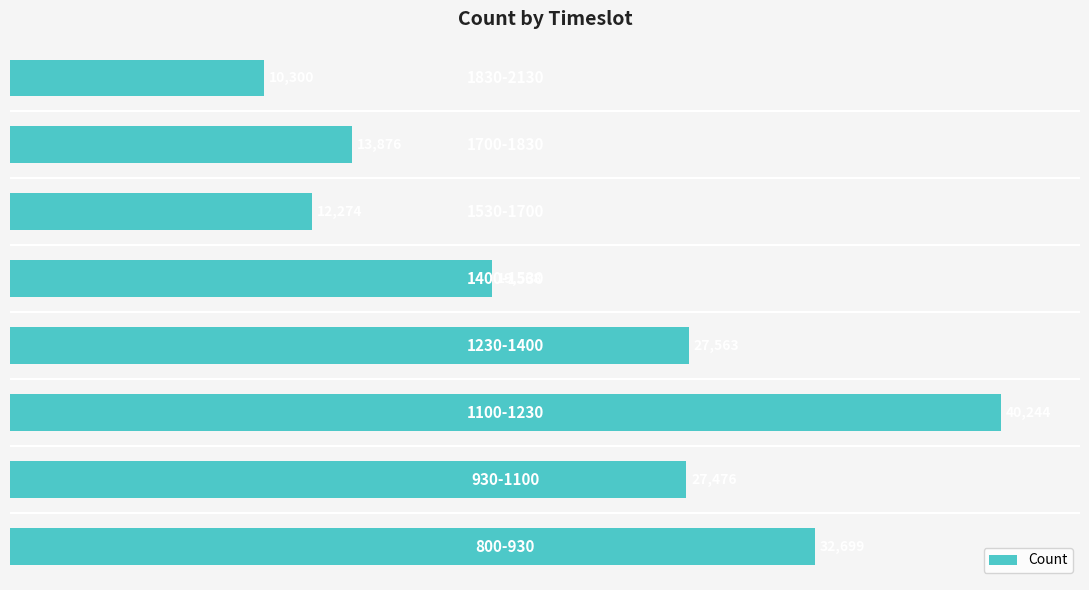

What is the smallest value displayed?

10299.7